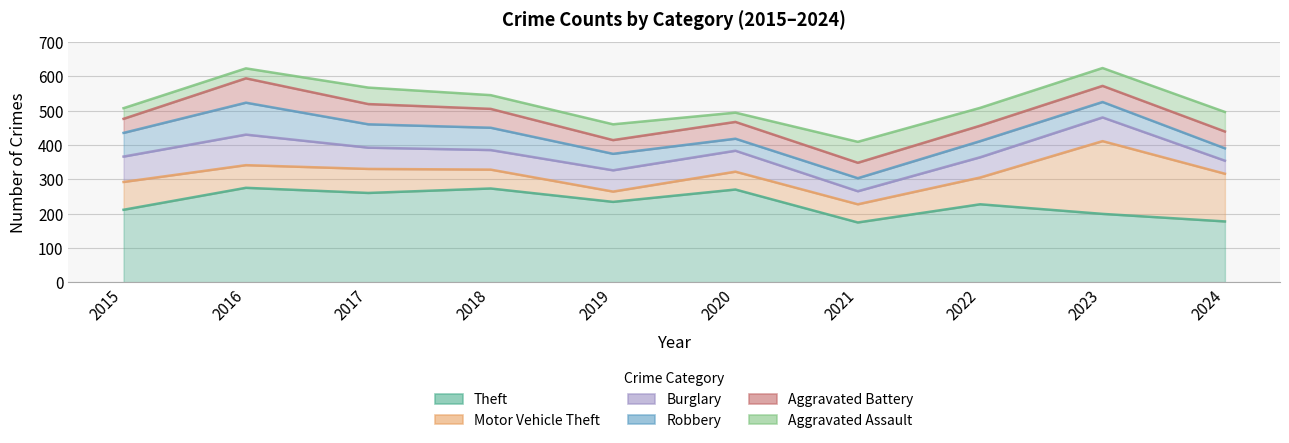

At which label does Aggravated Assault reach its peak?

2021